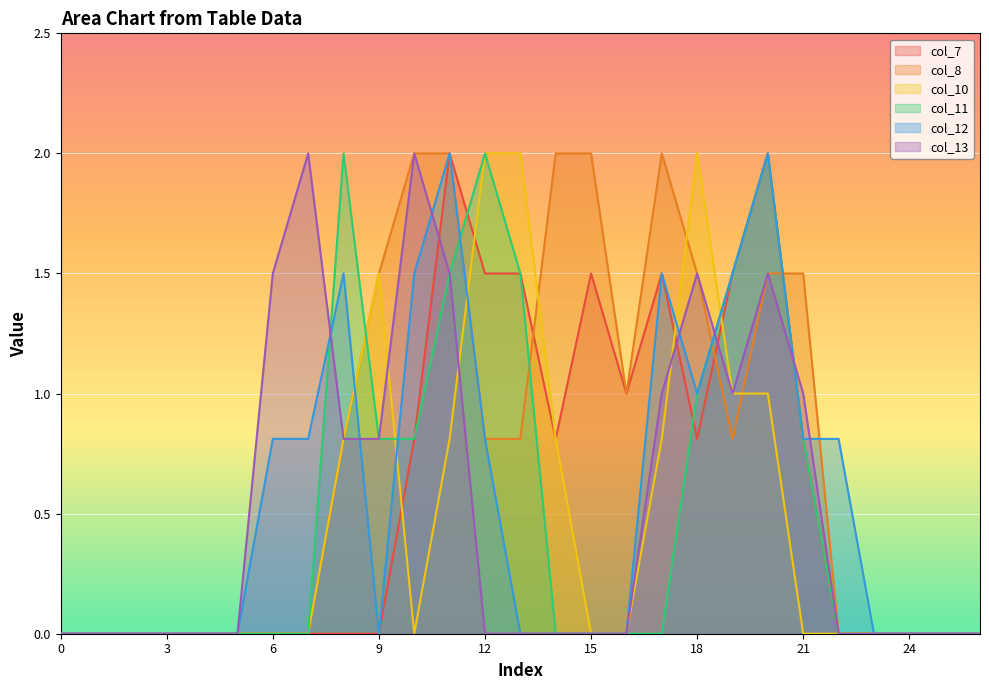

Is it true that col_13 equals 0.0 at 26?

True